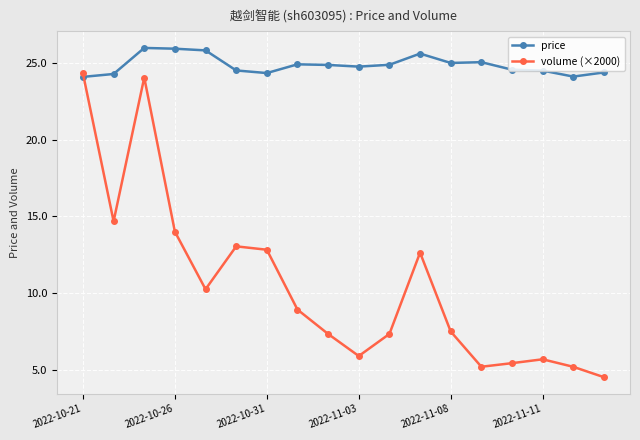

List the series in order of their overall mean, highest first.

price, volume (×2000)